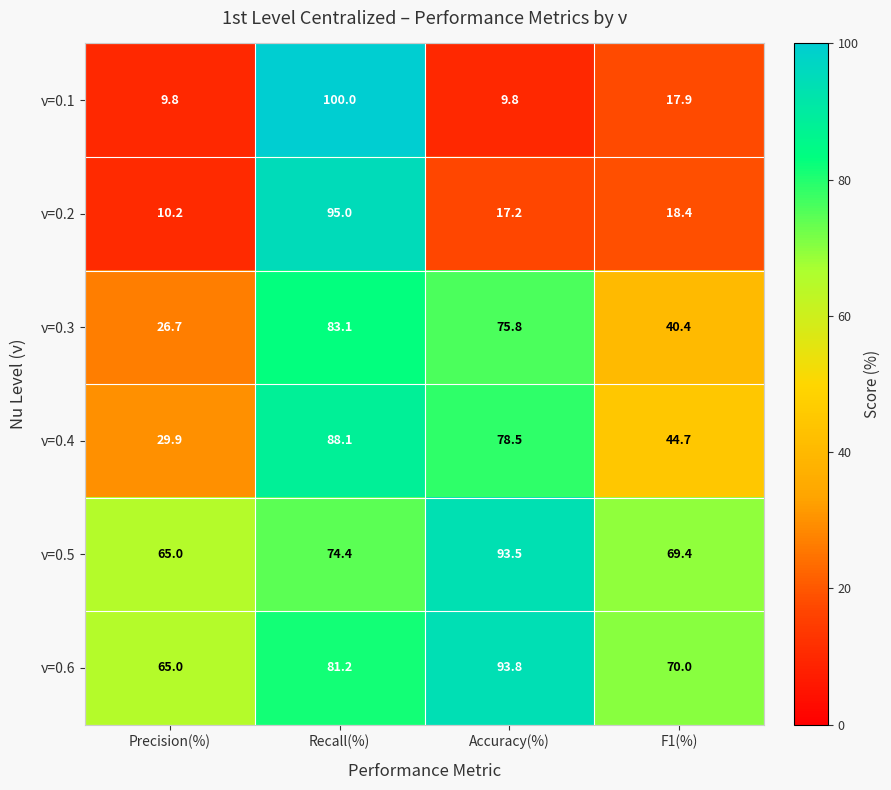

What is the total value across all series at Accuracy(%)?

368.6